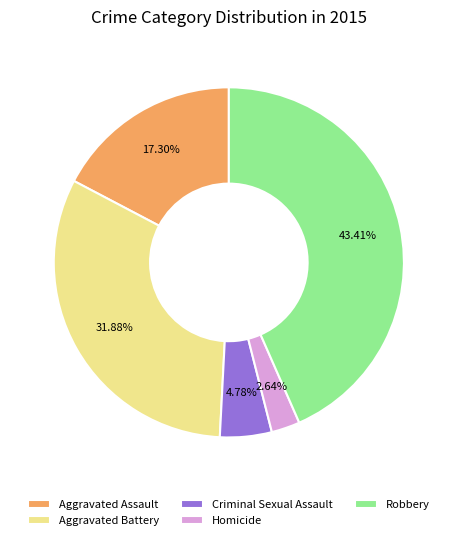

Is it true that Robbery is 43% of the pie?

True